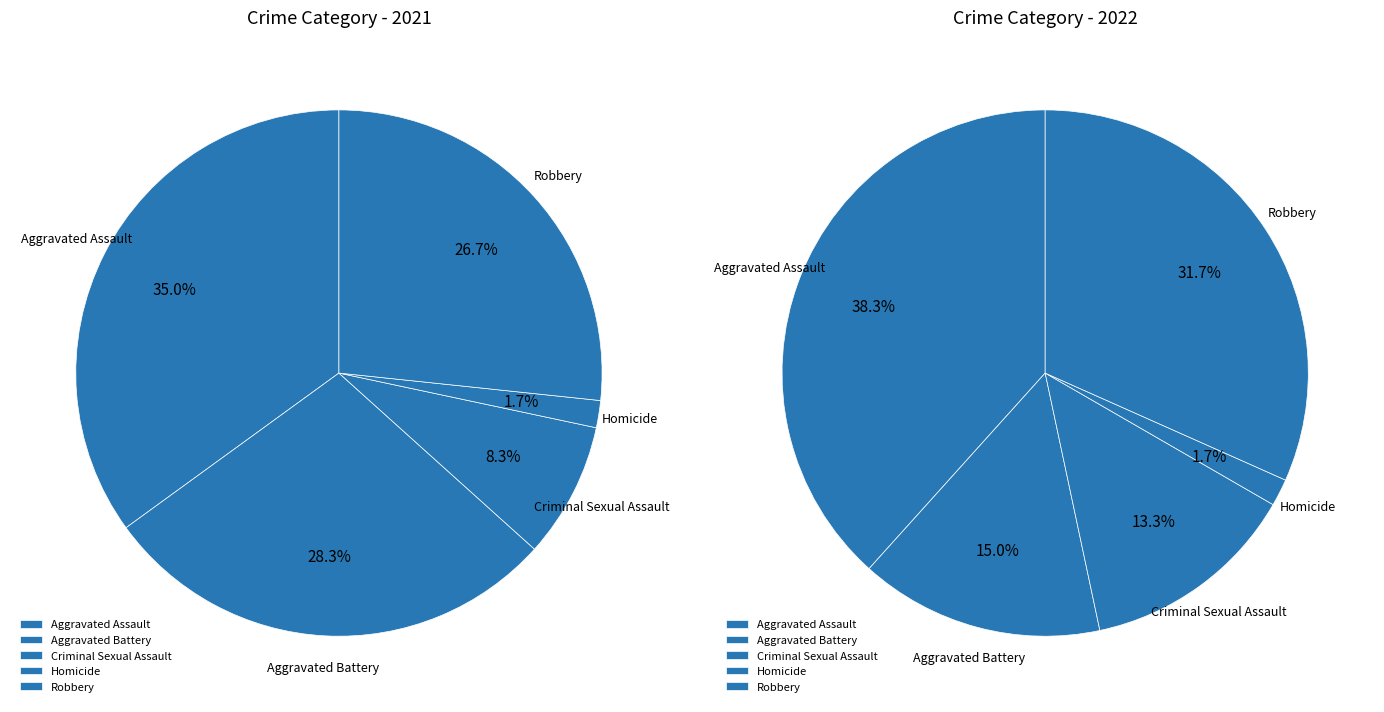

To the nearest percent, what portion does Homicide represent?

2%